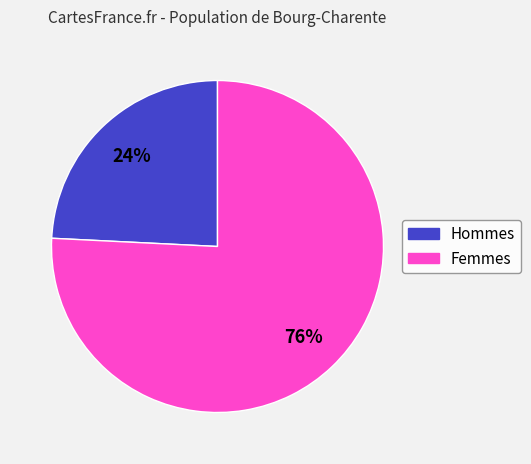

Is there any slice that represents more than half of the pie?

Yes